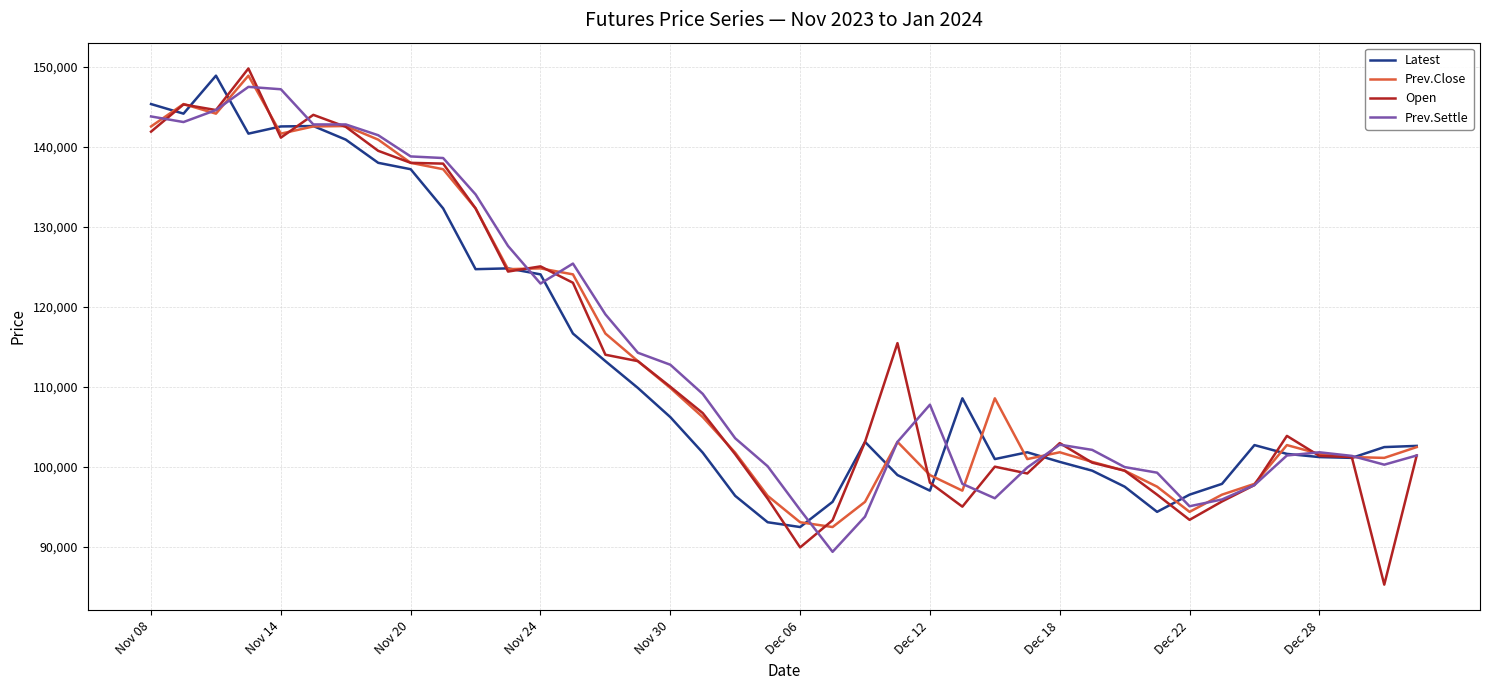

What is the greatest value displayed?

149800